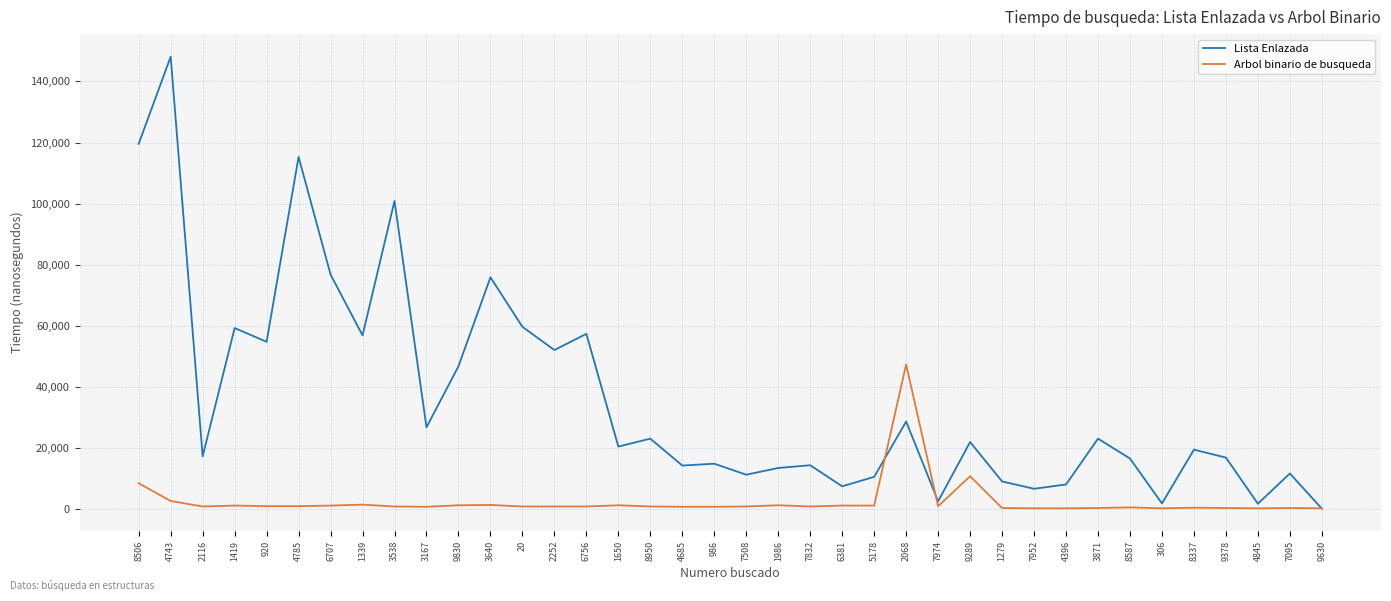

The value of Lista Enlazada at 6381 is 7500. True or false?

True